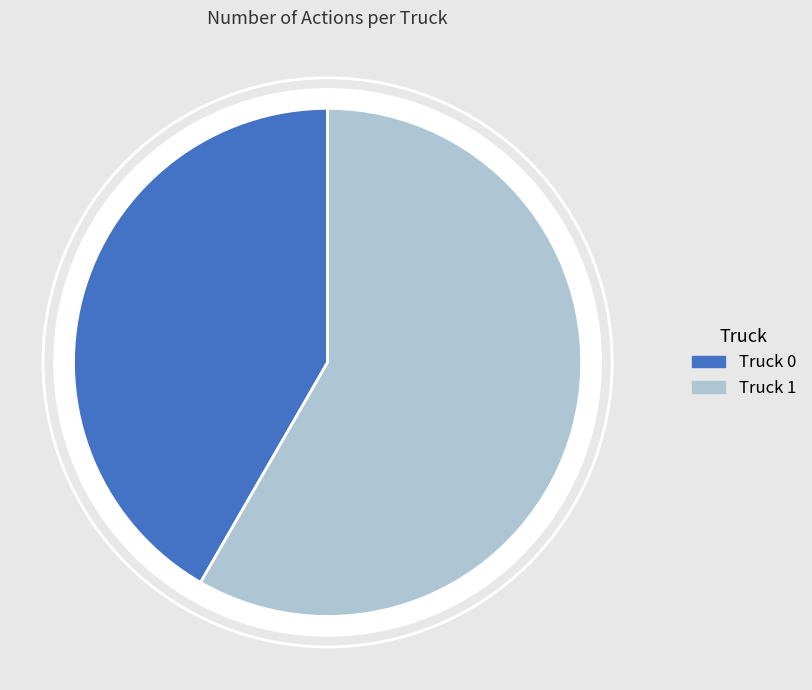

Is the sum of Truck 0 and Truck 1 greater than half?

Yes